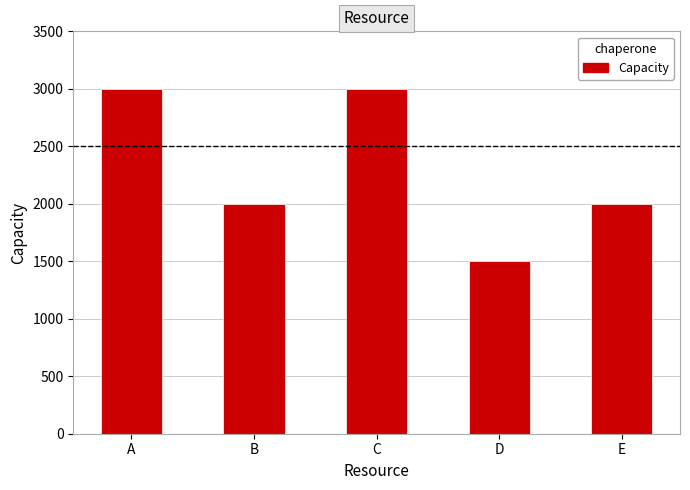

What is the greatest value displayed?

3000